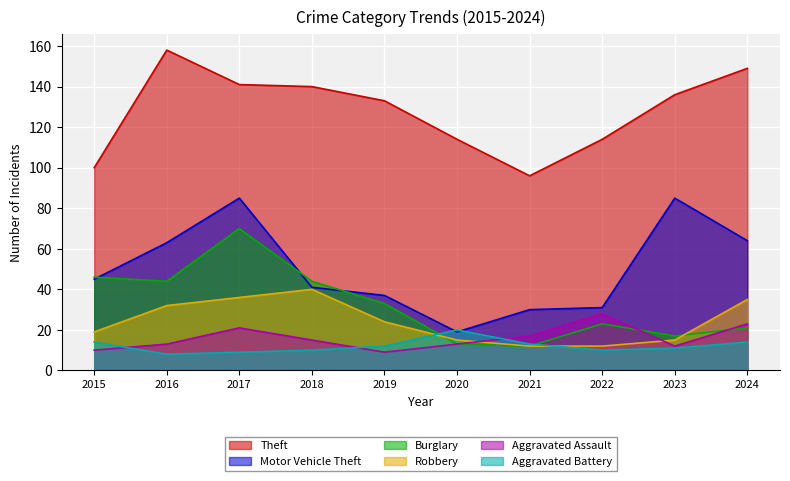

Which label corresponds to the smallest value in the chart?

2016